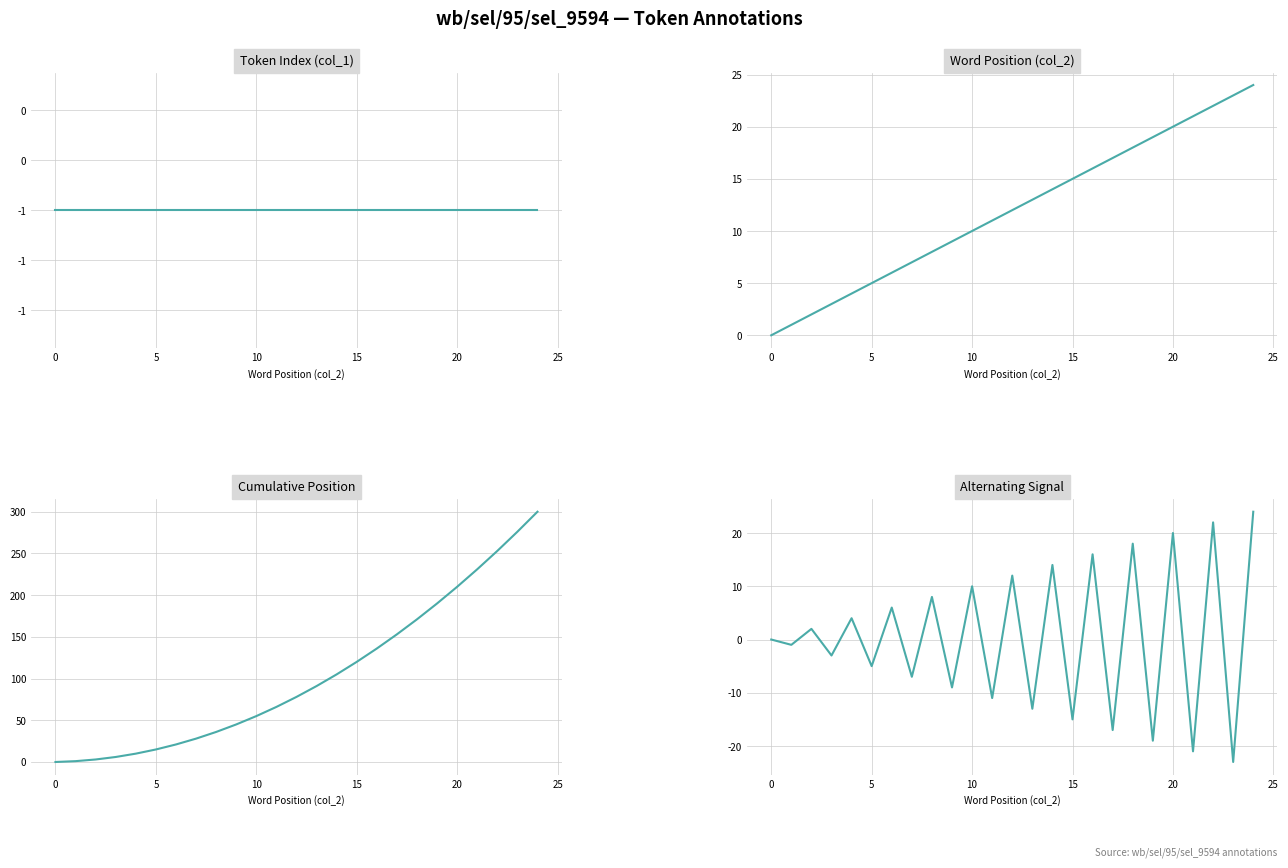

Is the value of Cumulative Position at 8 greater than the value of Token Index (col_1) at 9?

Yes